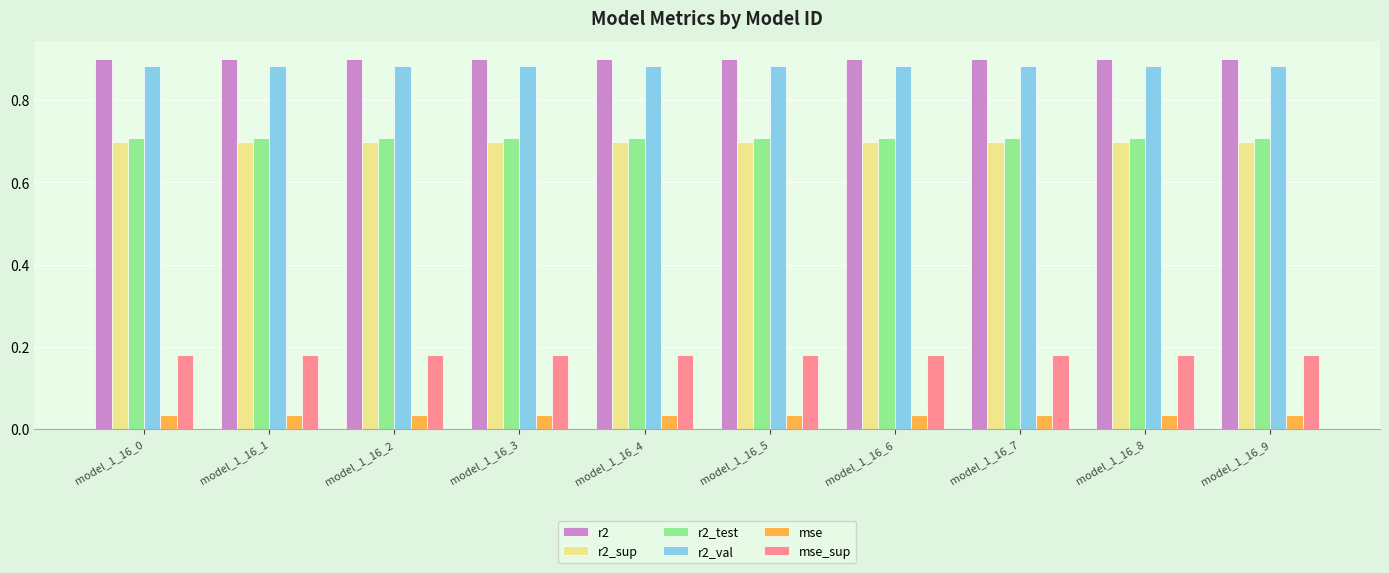

How many groups of bars are there?

10